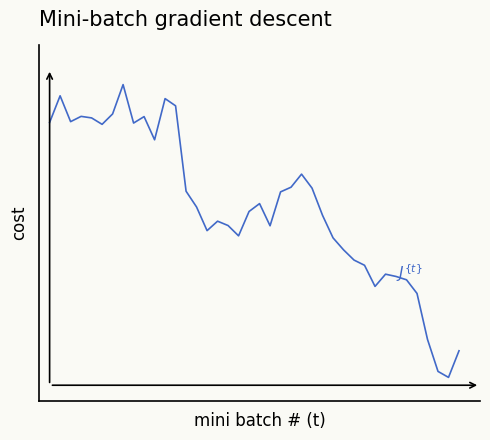

Rank the categories by value from highest to lowest.

7, 1, 11, 12, 6, 3, 9, 4, 2, 0, 8, 5, 10, 24, 23, 25, 13, 22, 20, 14, 19, 26, 16, 17, 21, 15, 18, 27, 28, 29, 30, 32, 33, 34, 31, 35, 36, 39, 37, 38